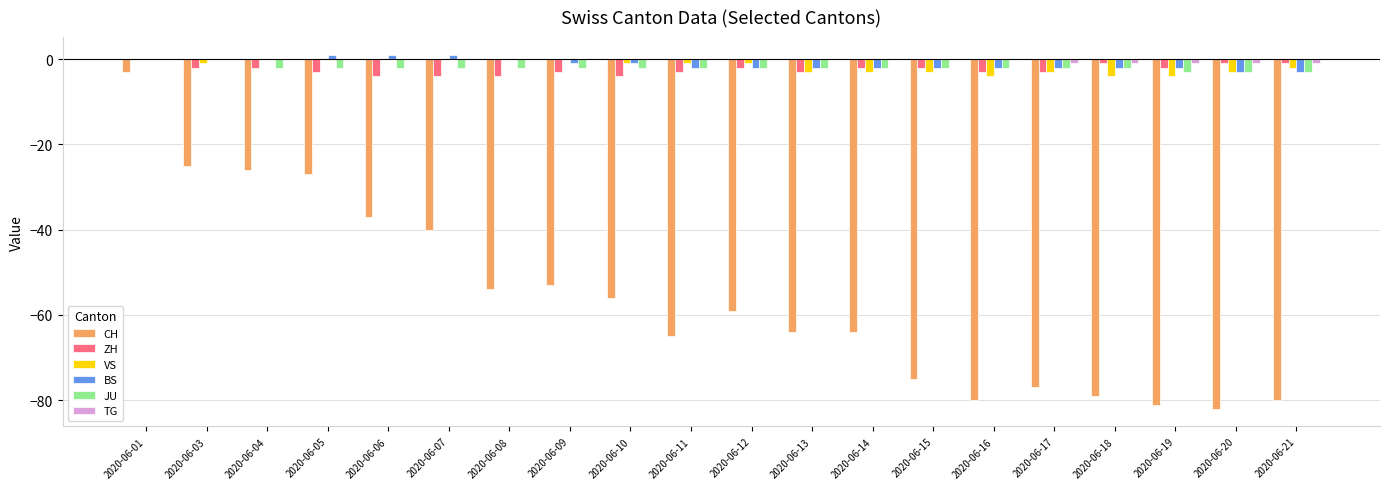

What is the total value across all series at 2020-06-08?

-60